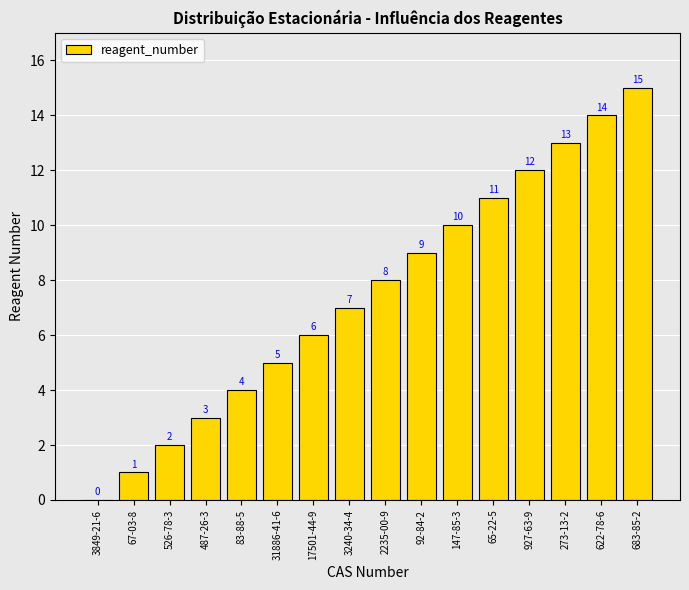

What is the sum of the values at 526-78-3 and 65-22-5?

13